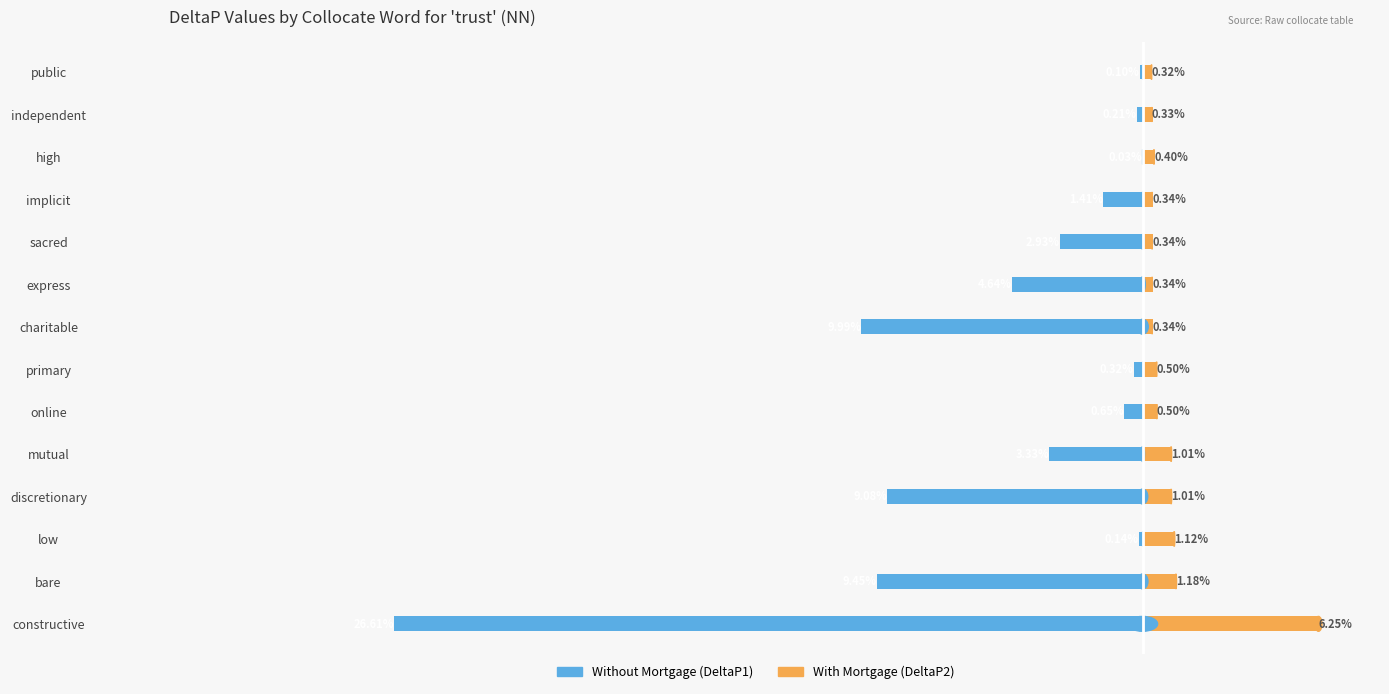

What is the difference between the highest and lowest values at primary?

0.8